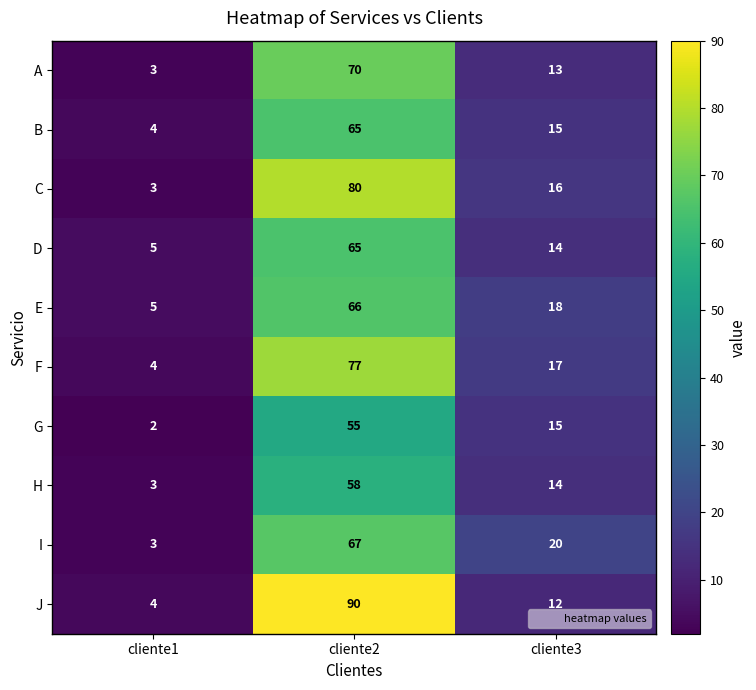

Count the F values in the range 4 to 77.

3